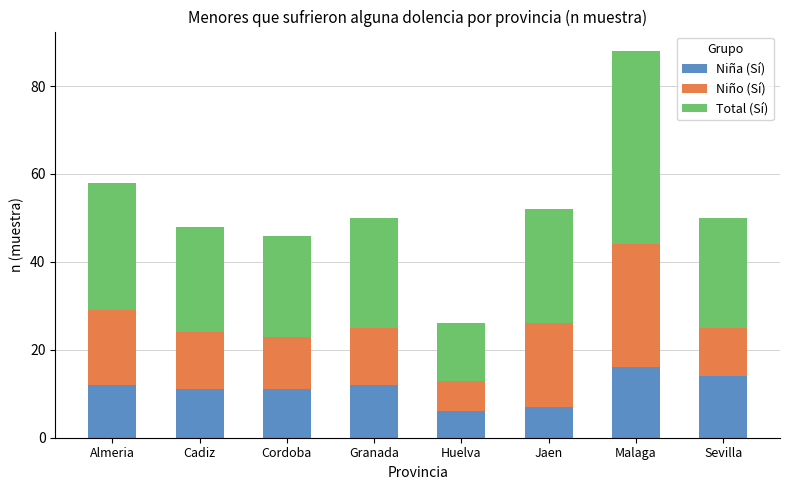

What is the difference between the second highest and minimum values in the Niña (Sí) series?

8